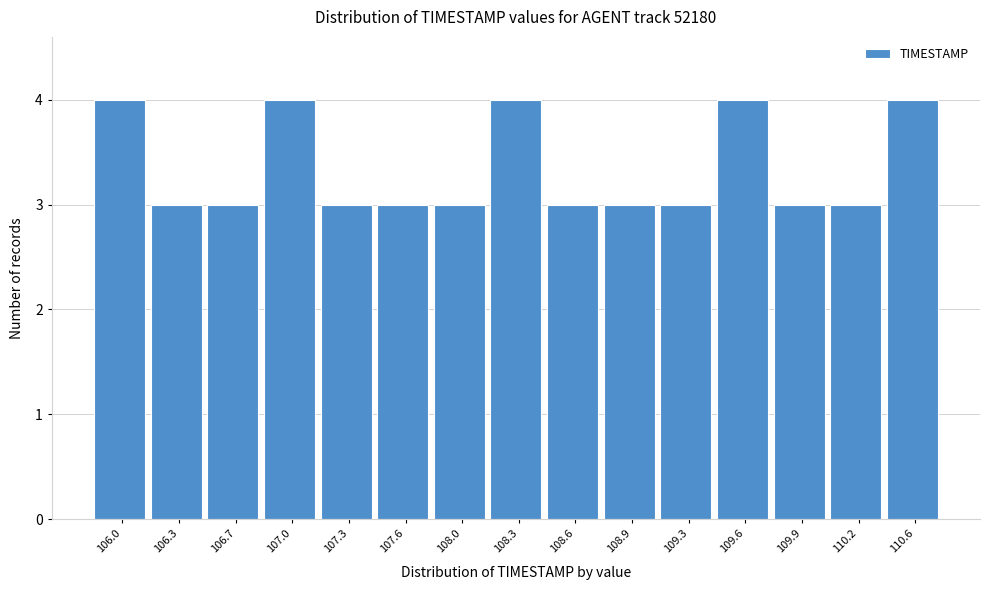

Reading left to right, transcribe all the data shown in this chart.

4	3	3	4	3	3	3	4	3	3	3	4	3	3	4